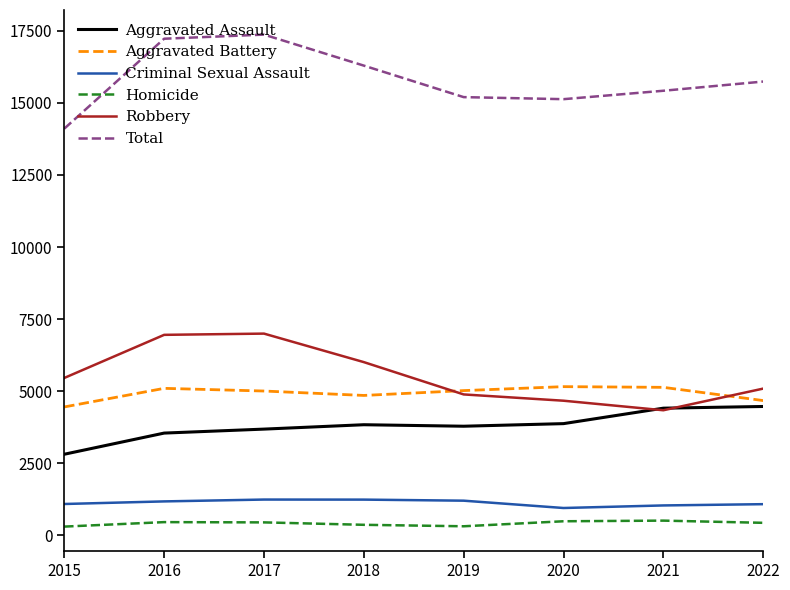

What is the sum of the Homicide values at 2017 and 2018?

810